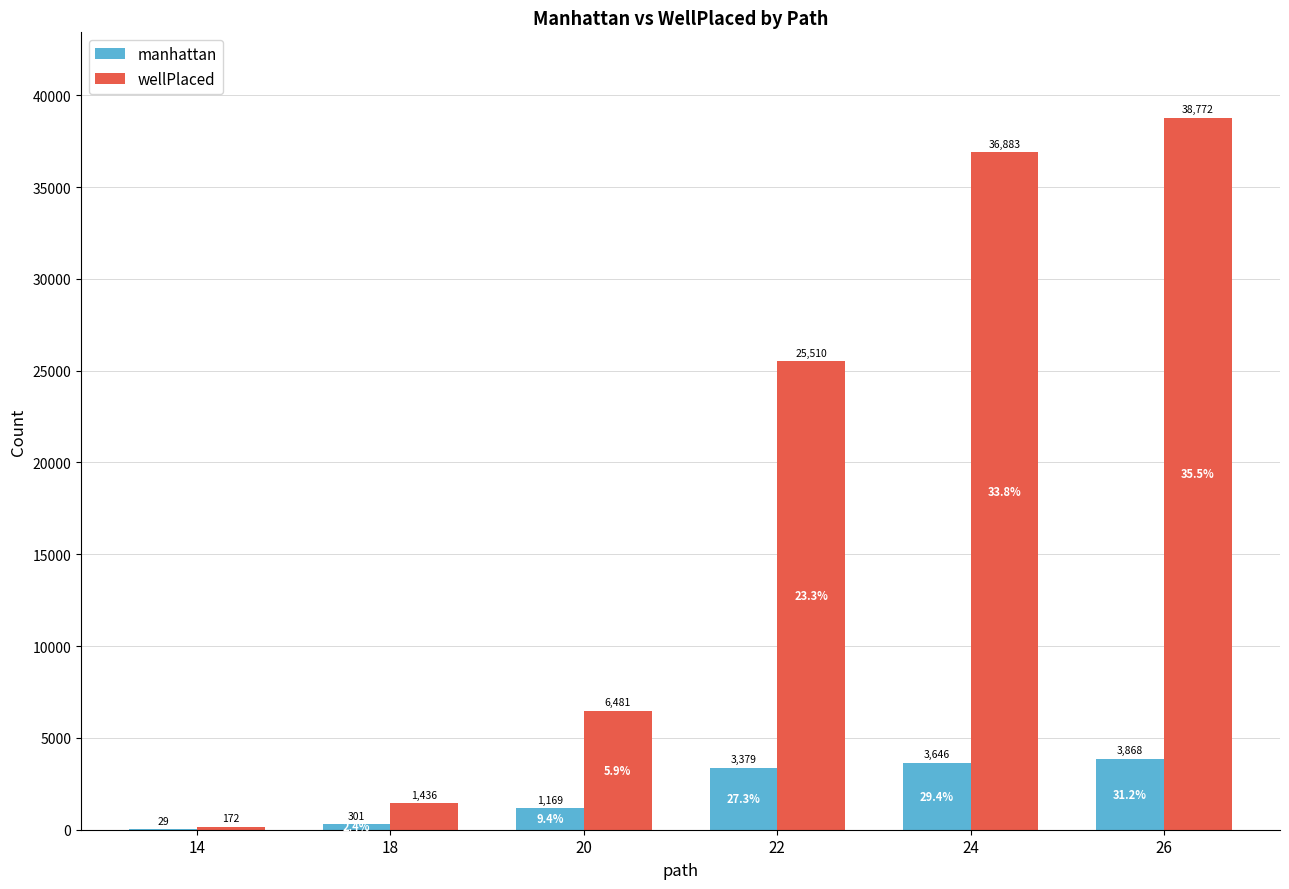

Between 18 and 24, which series saw the biggest shift?

wellPlaced